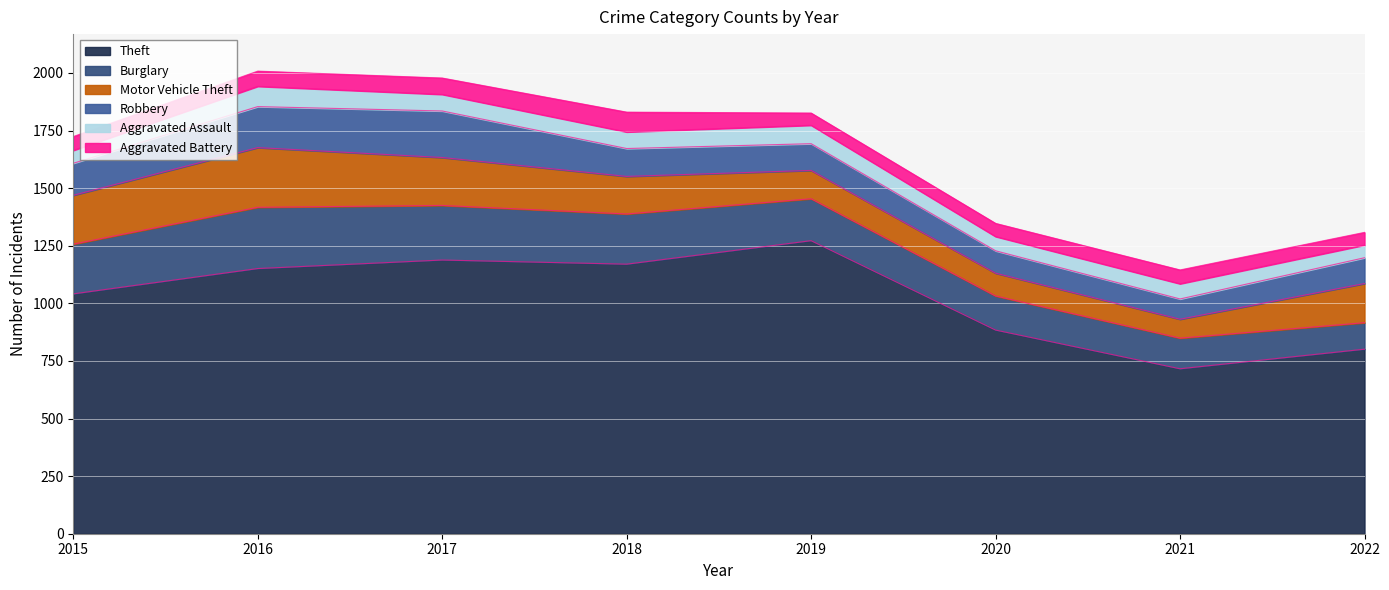

Count the number of data series in this chart.

6